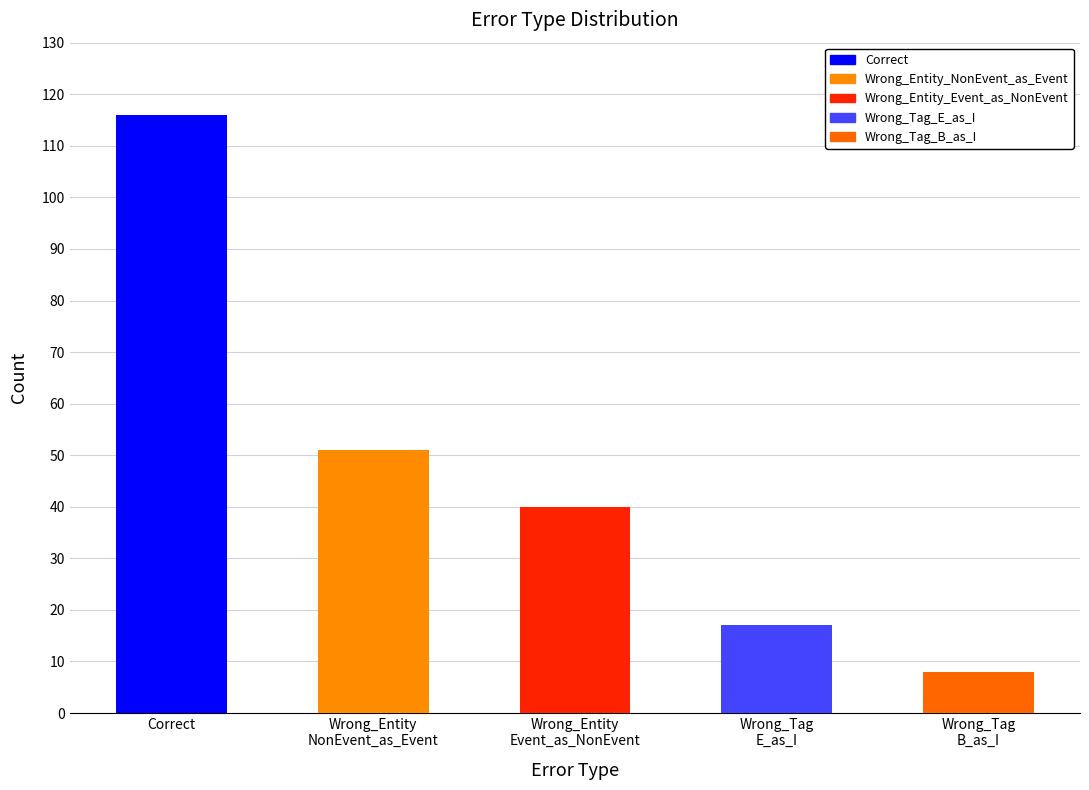

Between Wrong_Tag_B_as_I and Wrong_Tag_E_as_I, which is larger?

Wrong_Tag_E_as_I